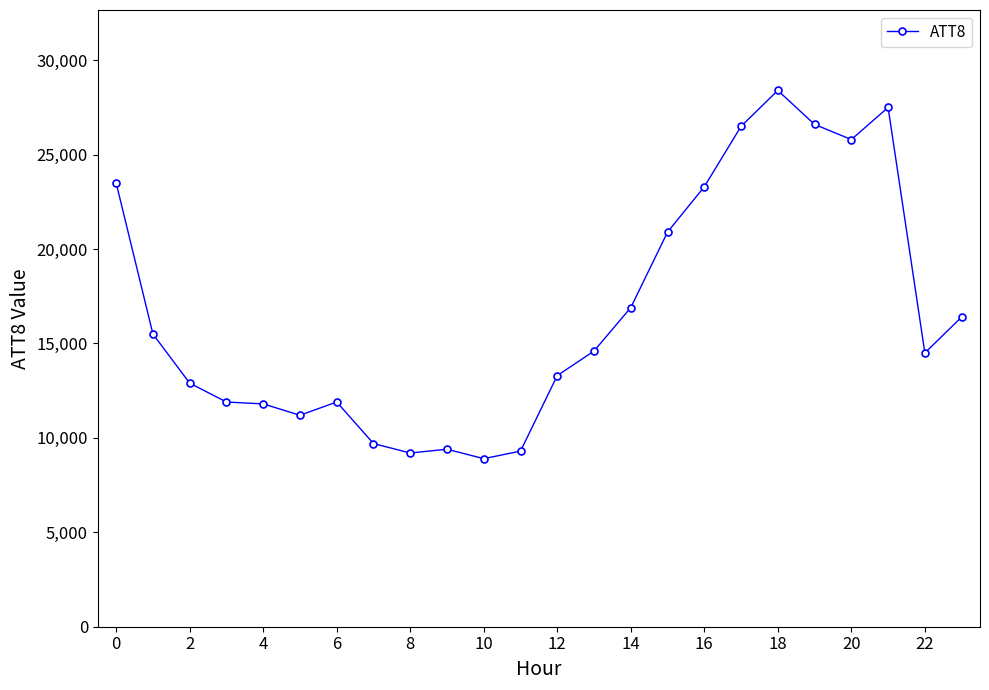

True or false: there are more than 0 points higher than both neighbors.

True